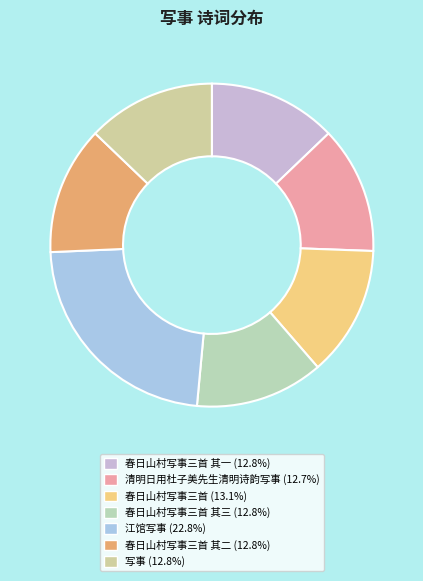

How many segments does this pie chart have?

7